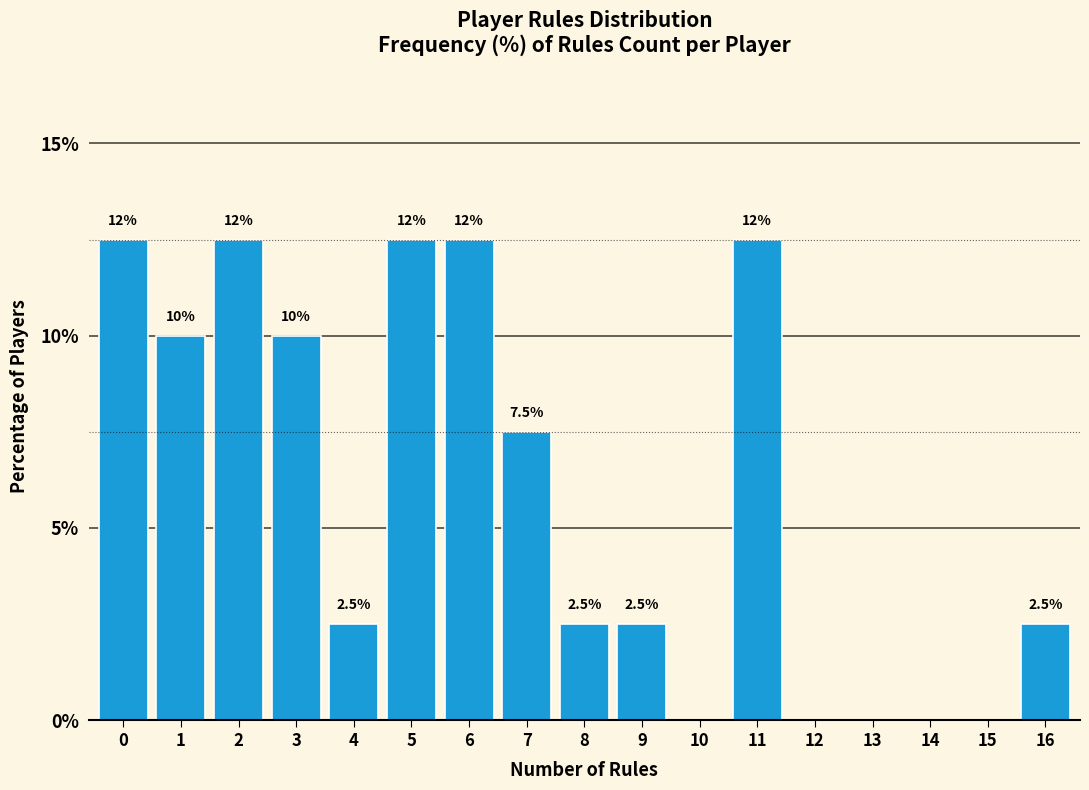

Reading left to right, list all the values displayed in this chart.

0=12.5	1=10.0	2=12.5	3=10.0	4=2.5	5=12.5	6=12.5	7=7.5	8=2.5	9=2.5	10=0.0	11=12.5	12=0.0	13=0.0	14=0.0	15=0.0	16=2.5